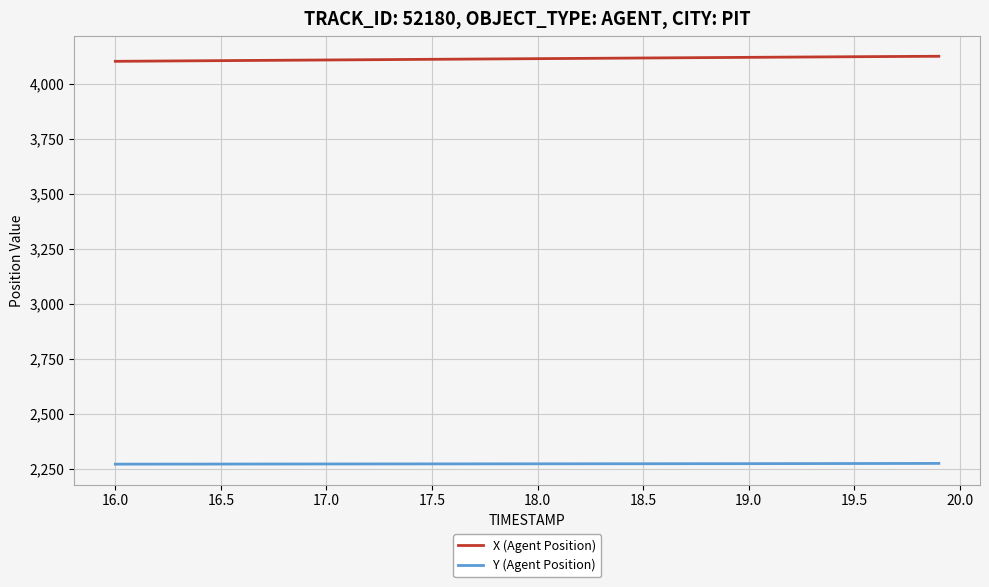

What is the maximum value for X (Agent Position)?

4125.3